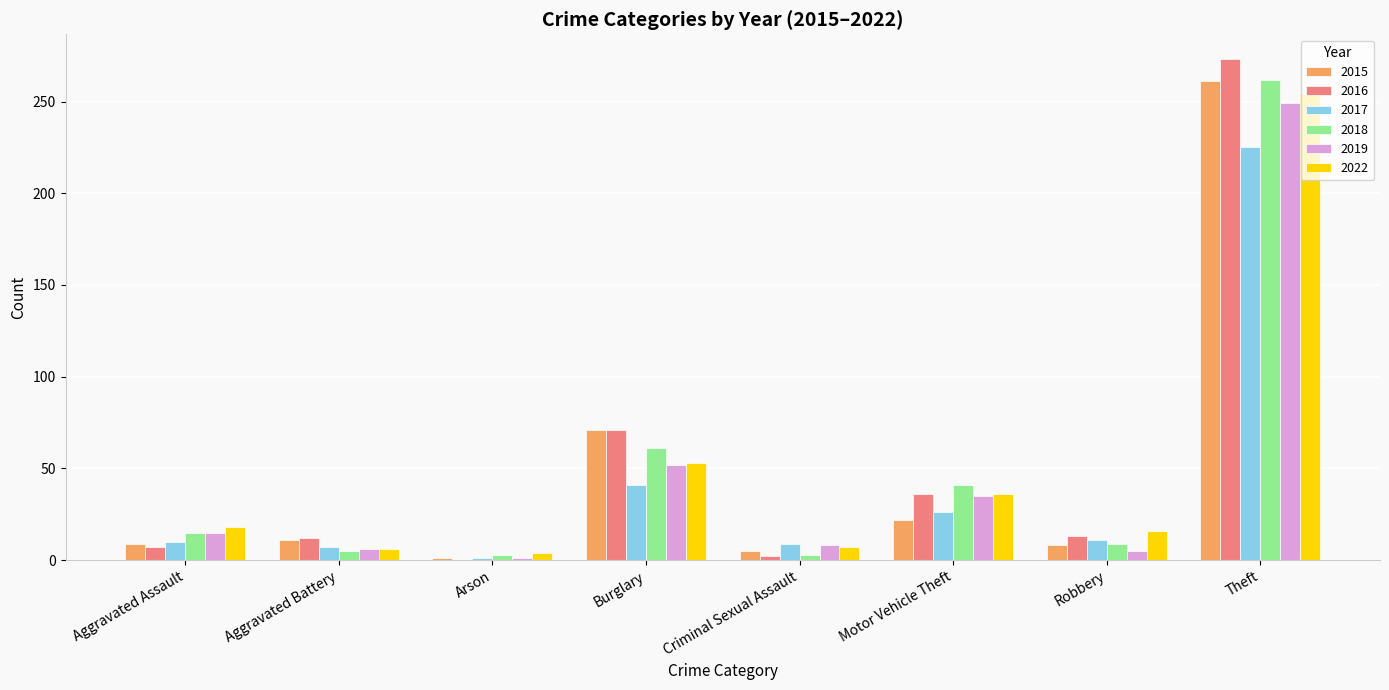

Count the number of data series in this chart.

6